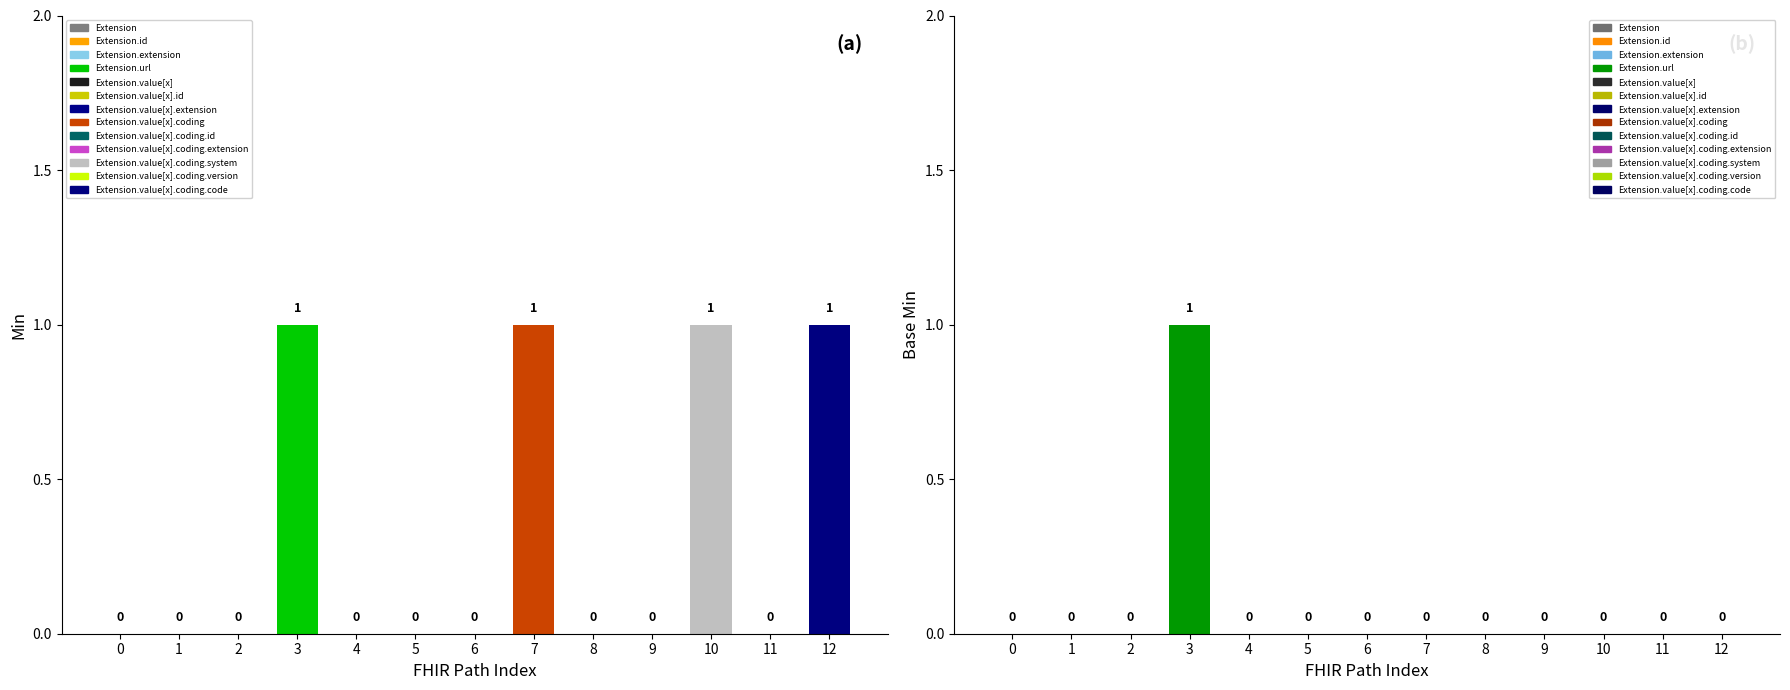

What is the maximum value shown in the chart?

1